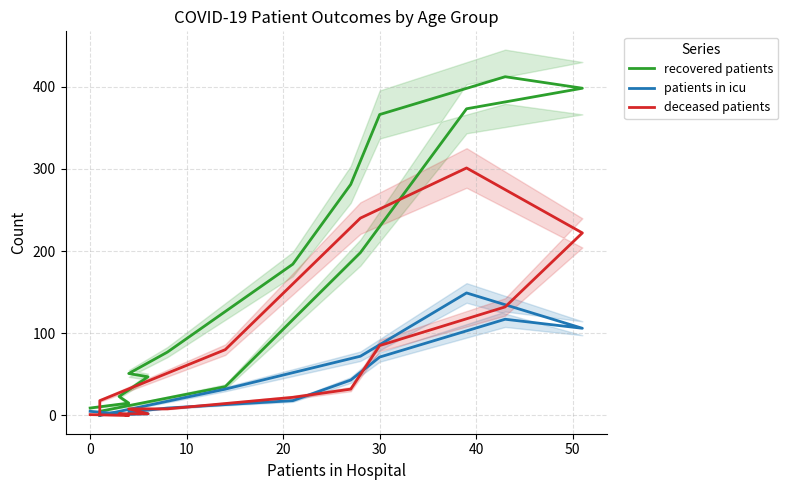

Is the value of recovered patients at 12 greater than the value of patients in icu at 60?

Yes